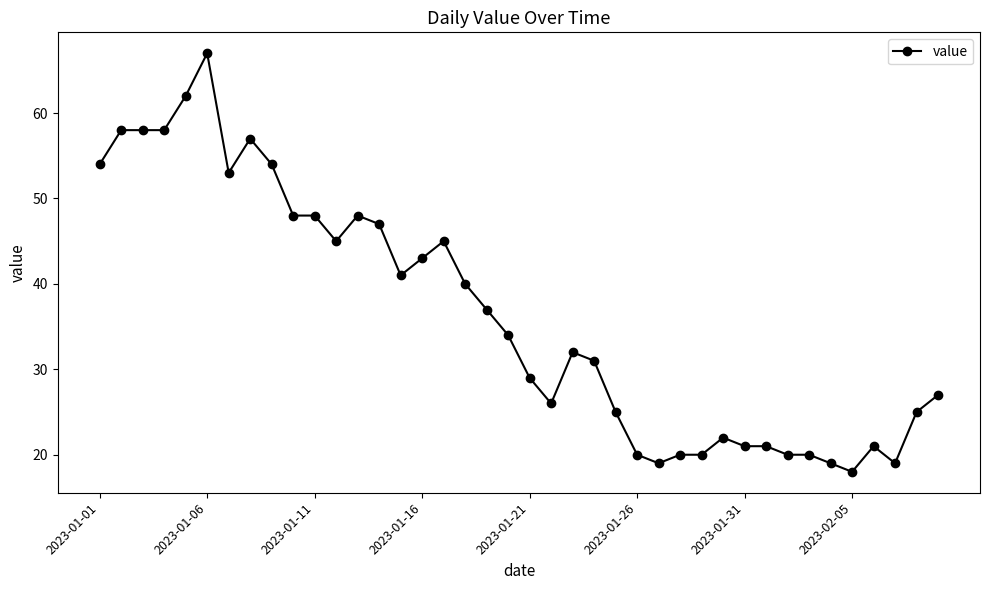

True or false: there are more than 2 points higher than both neighbors.

True